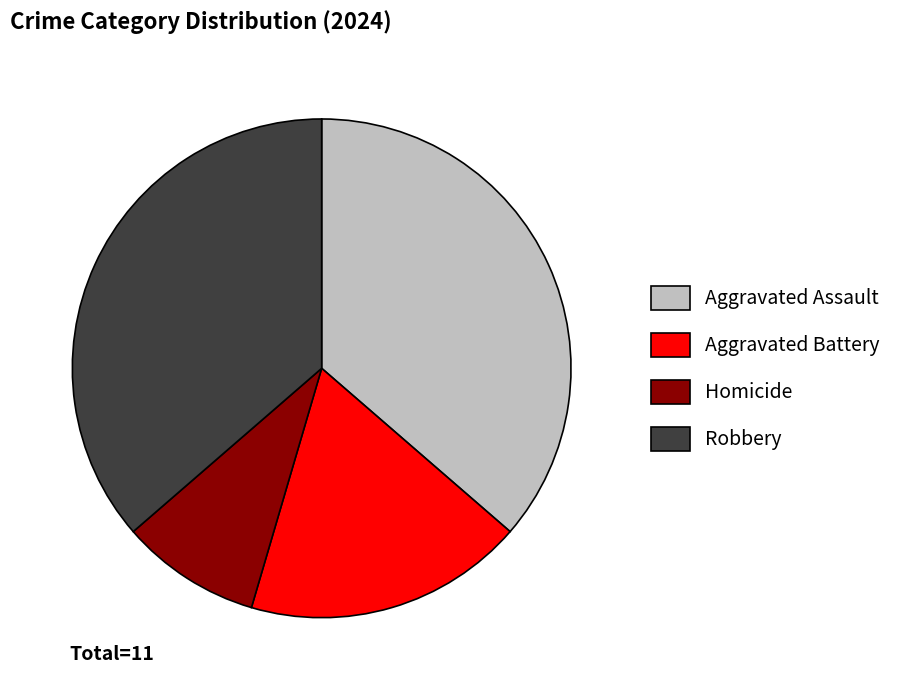

How many slices are in this pie chart?

4